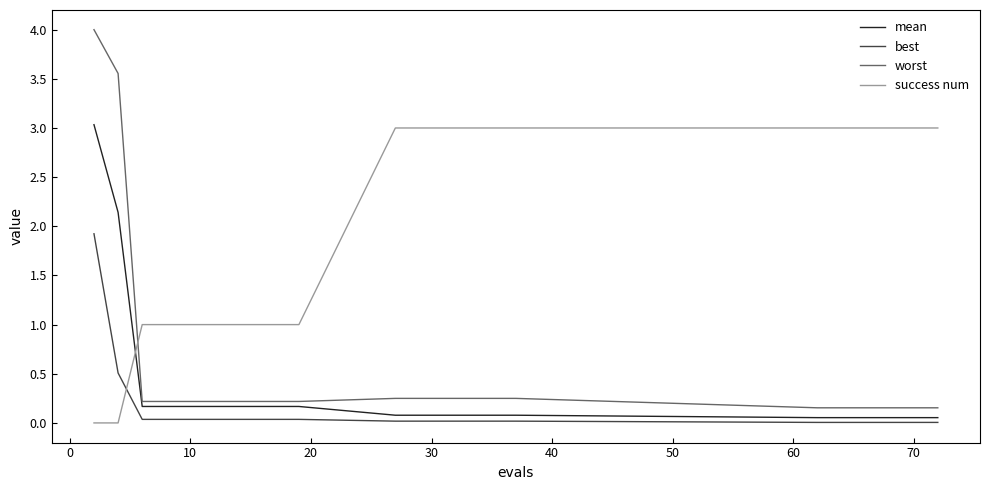

Which series has the largest total across all categories?

success num